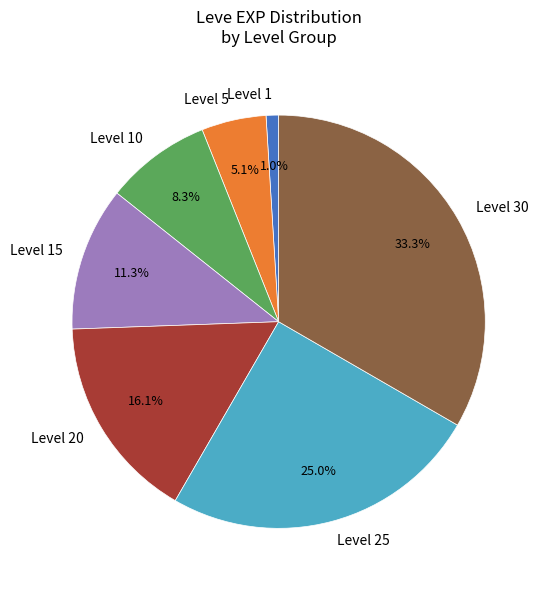

Count the number of slices in the pie.

7